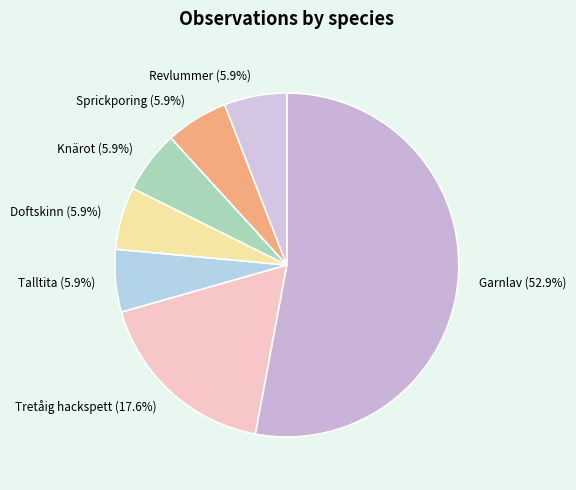

How many segments does this pie chart have?

7